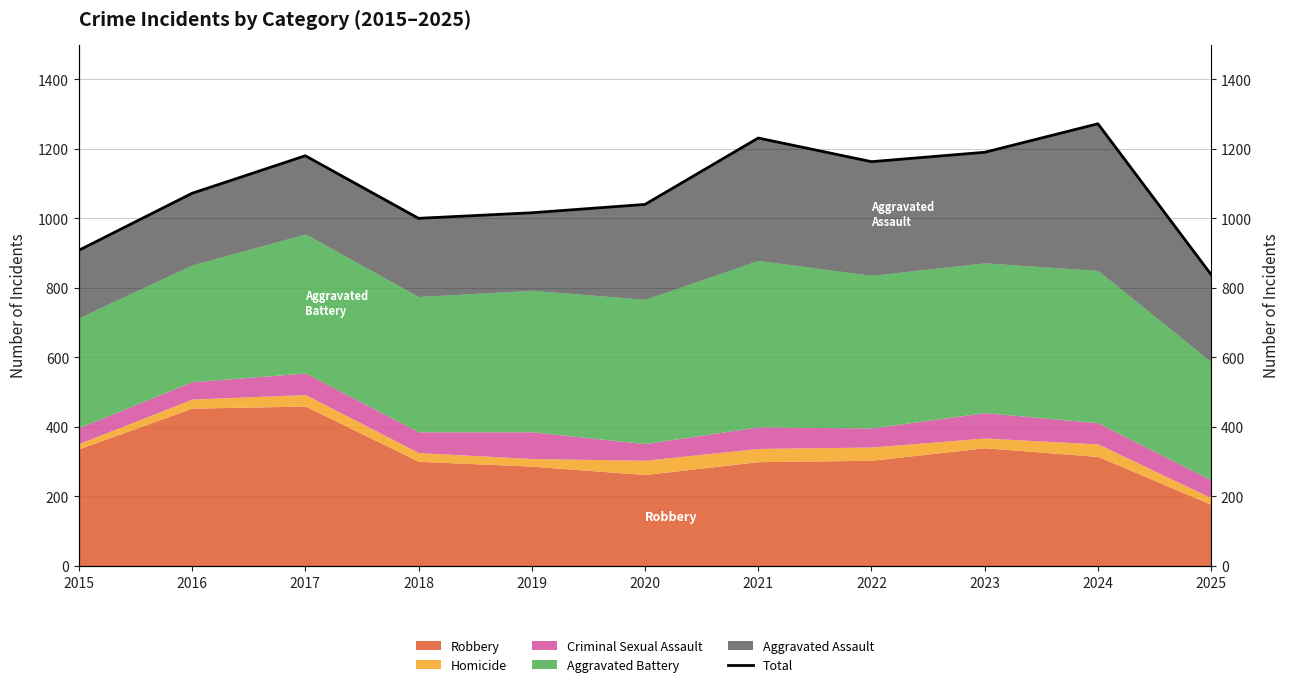

What is the change in value from 2022 to 2025?

-325